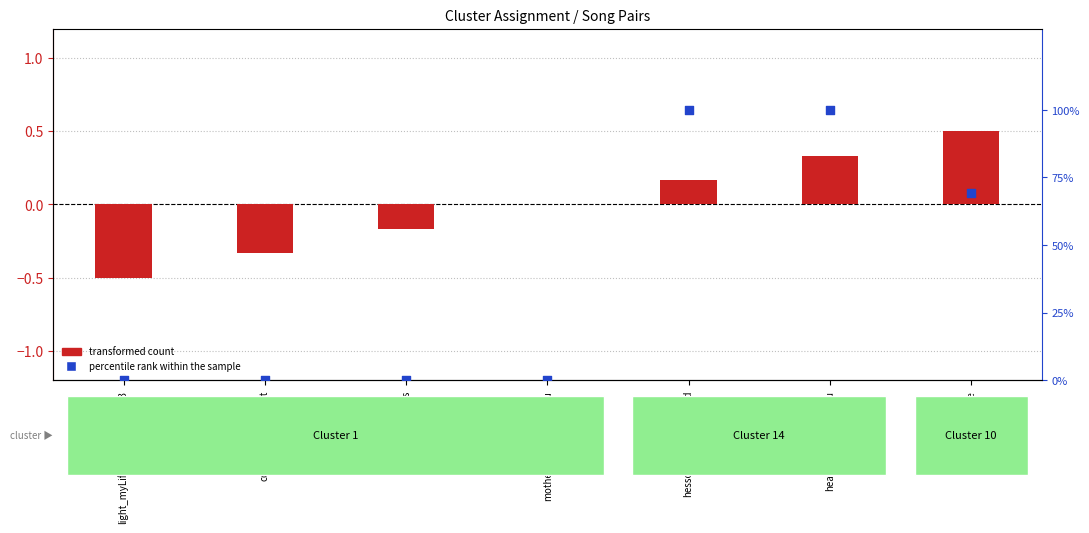

Is the value of transformed count at vagyok/perhaps greater than the value of percentile rank within the sample at light_myLife/lady_divine_pt3?

No